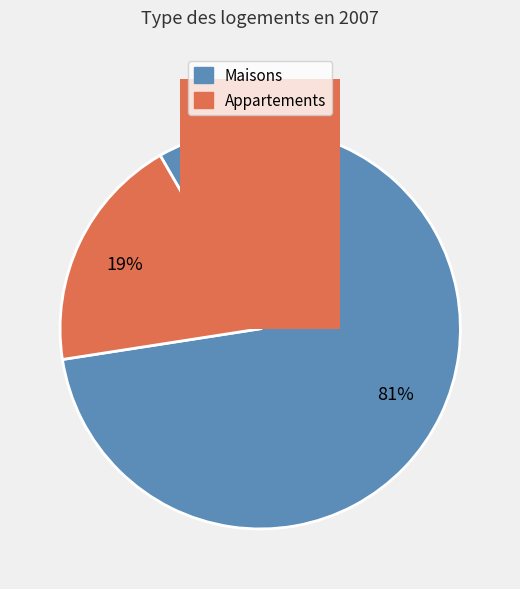

Do 9 and 10 together represent more than half of the pie?

No